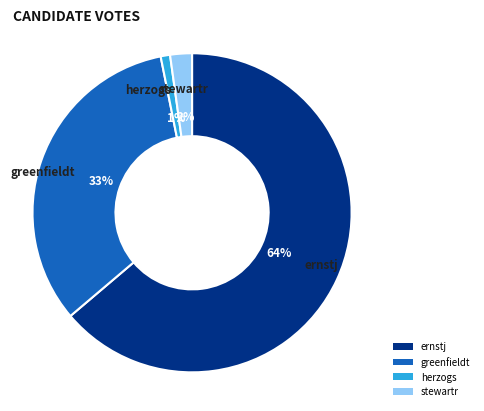

To the nearest percent, what is the difference between the largest and smallest slice percentages?

63%